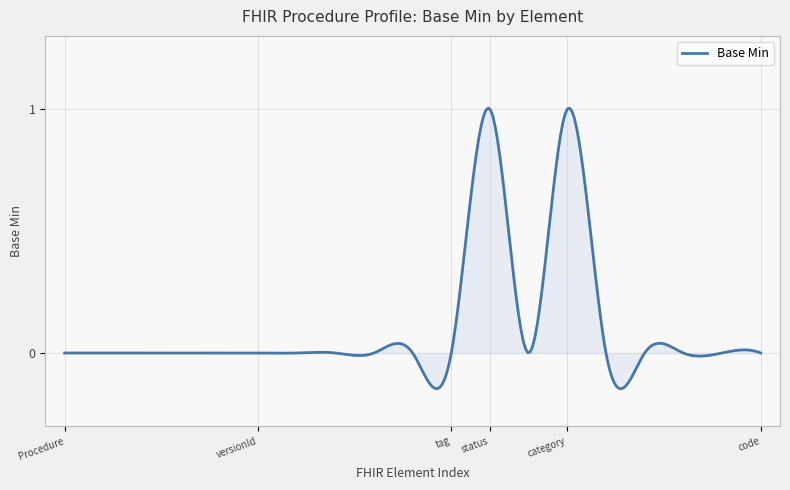

What is the difference between the maximum and minimum values?

1.2